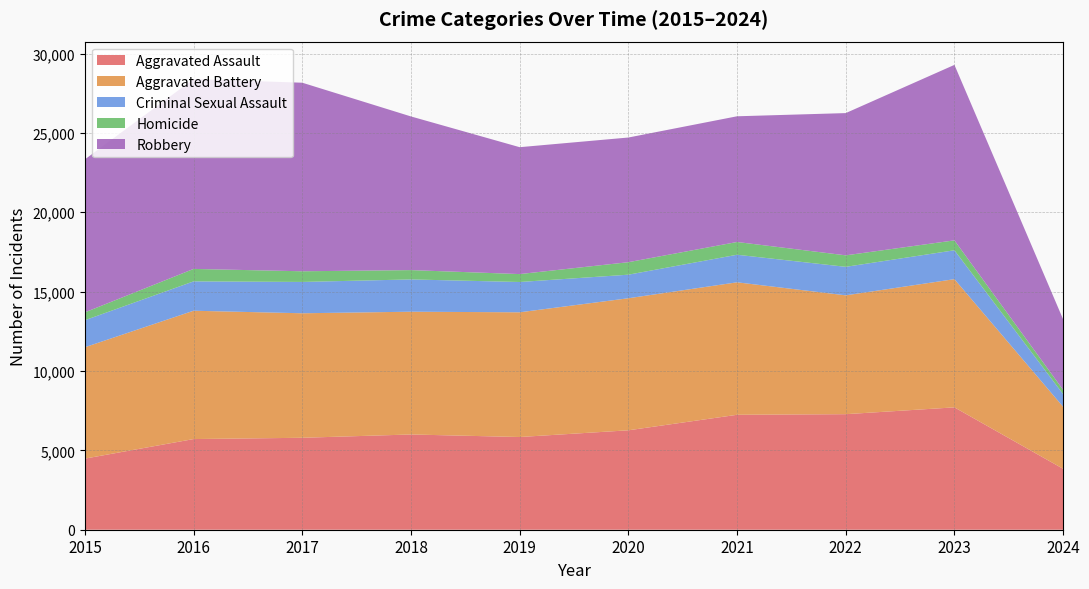

Reading left to right, list all the values displayed in this chart.

Aggravated Assault: 2015=4480	2016=5712	2017=5793	2018=6001	2019=5841	2020=6264	2021=7242	2022=7280	2023=7709	2024=3838
Aggravated Battery: 2015=7019	2016=8086	2017=7845	2018=7735	2019=7858	2020=8320	2021=8347	2022=7488	2023=8079	2024=3908
Criminal Sexual Assault: 2015=1701	2016=1849	2017=1974	2018=2034	2019=1909	2020=1485	2021=1736	2022=1796	2023=1819	2024=798
Homicide: 2015=496	2016=786	2017=672	2018=588	2019=499	2020=787	2021=804	2022=724	2023=625	2024=269
Robbery: 2015=9638	2016=11960	2017=11880	2018=9681	2019=7995	2020=7855	2021=7920	2022=8962	2023=11056	2024=4443